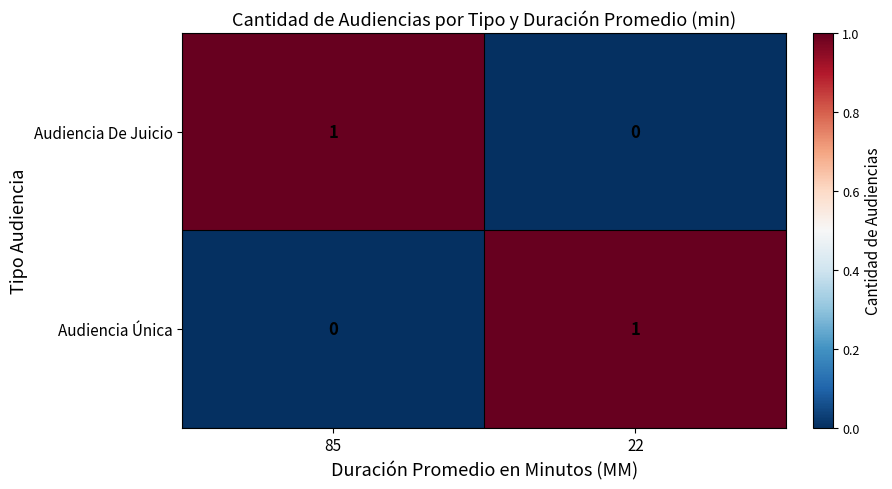

Count the number of data series in this chart.

2